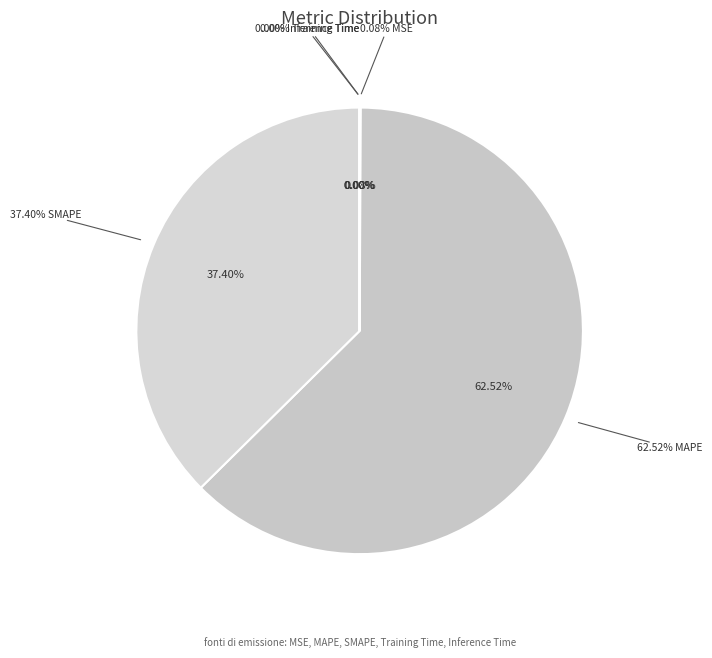

How much of the chart is everything except MSE?

99.9%